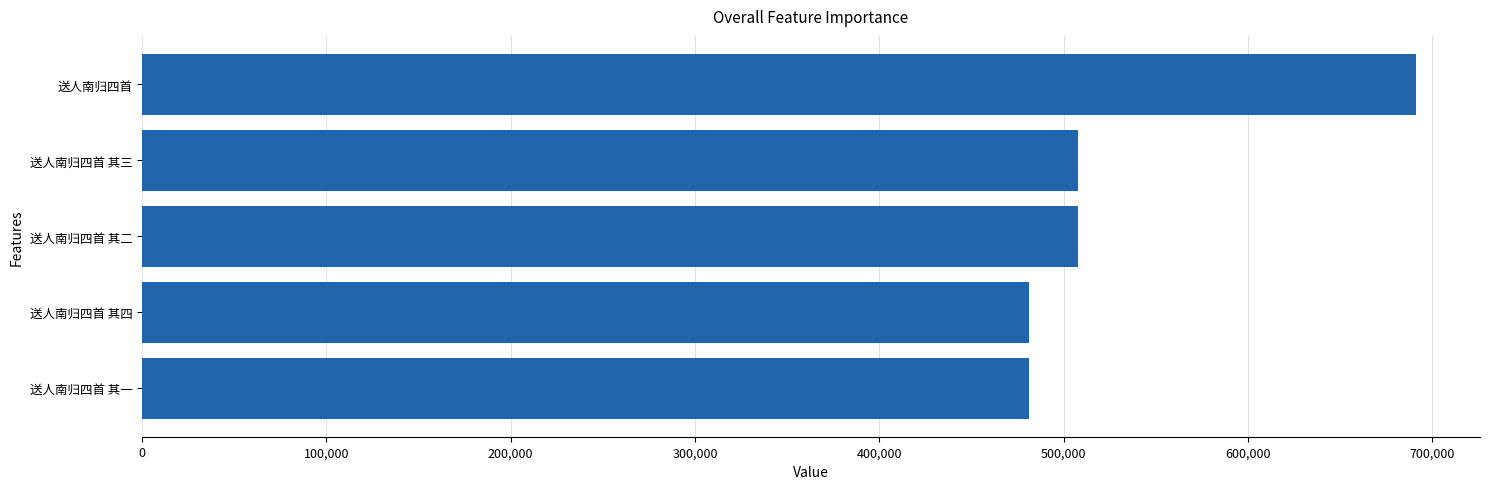

Approximately how many times larger is the value at 送人南归四首 其一 compared to 送人南归四首 其四?

1.0